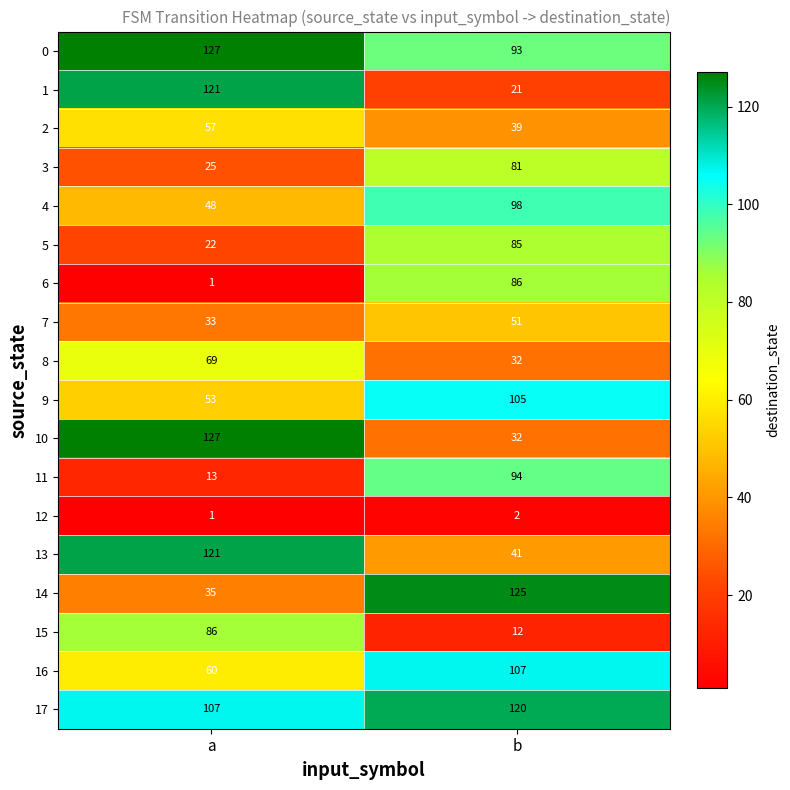

Which category has the lowest value across all series?

a